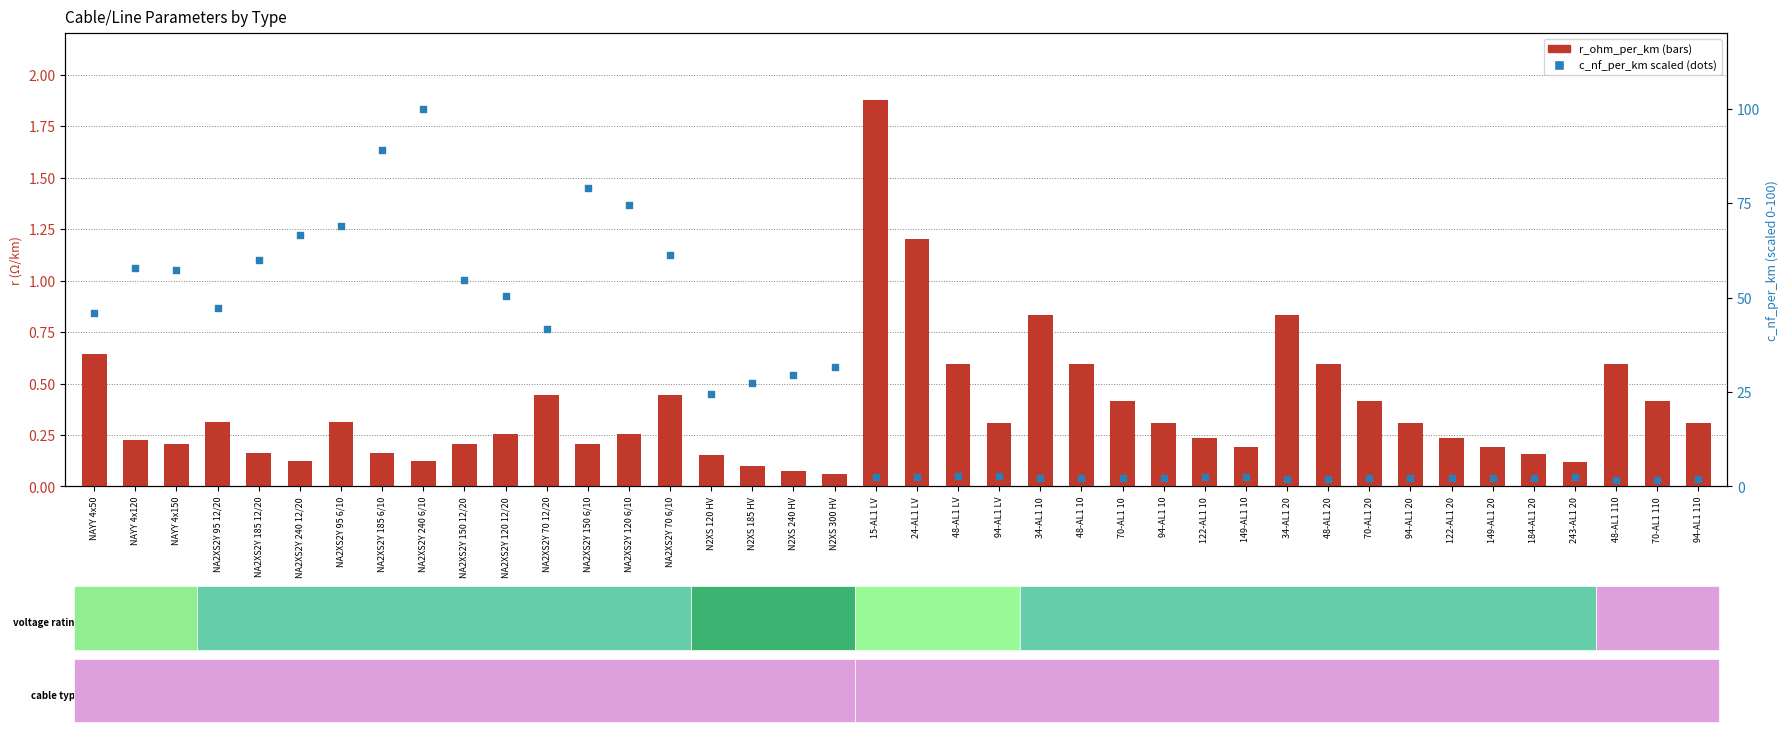

What is the total value across all series at NA2XS2Y 120 12/20?

50.7